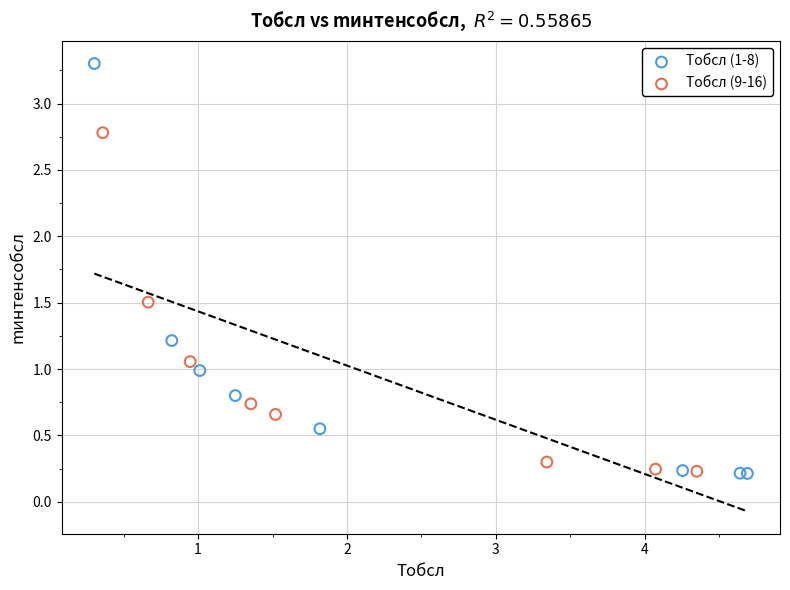

Which series contains the highest Y value?

Tобсл (1-8)